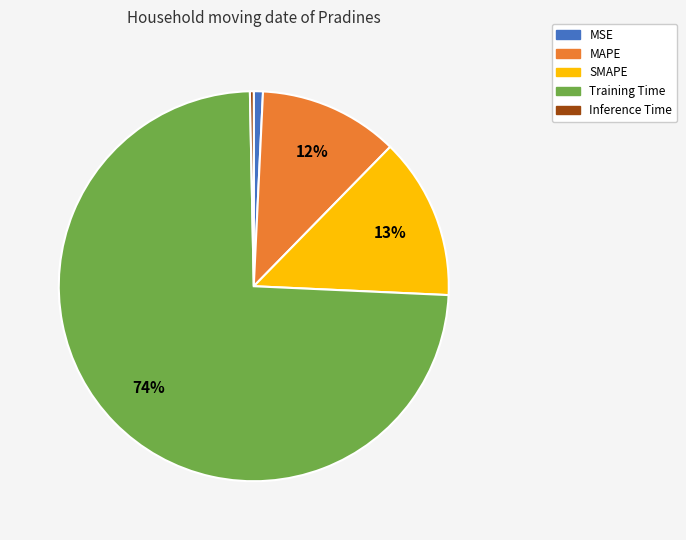

To the nearest percent, what portion does Training Time represent?

74%